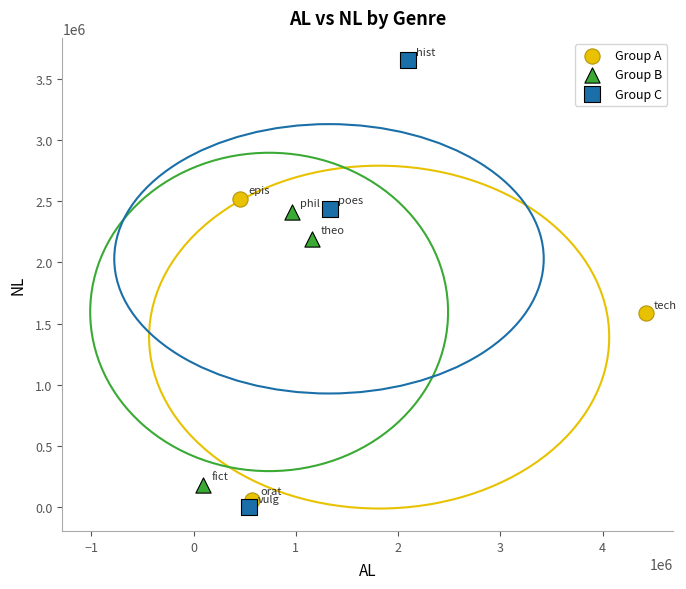

Which series contains the highest Y value?

Group C